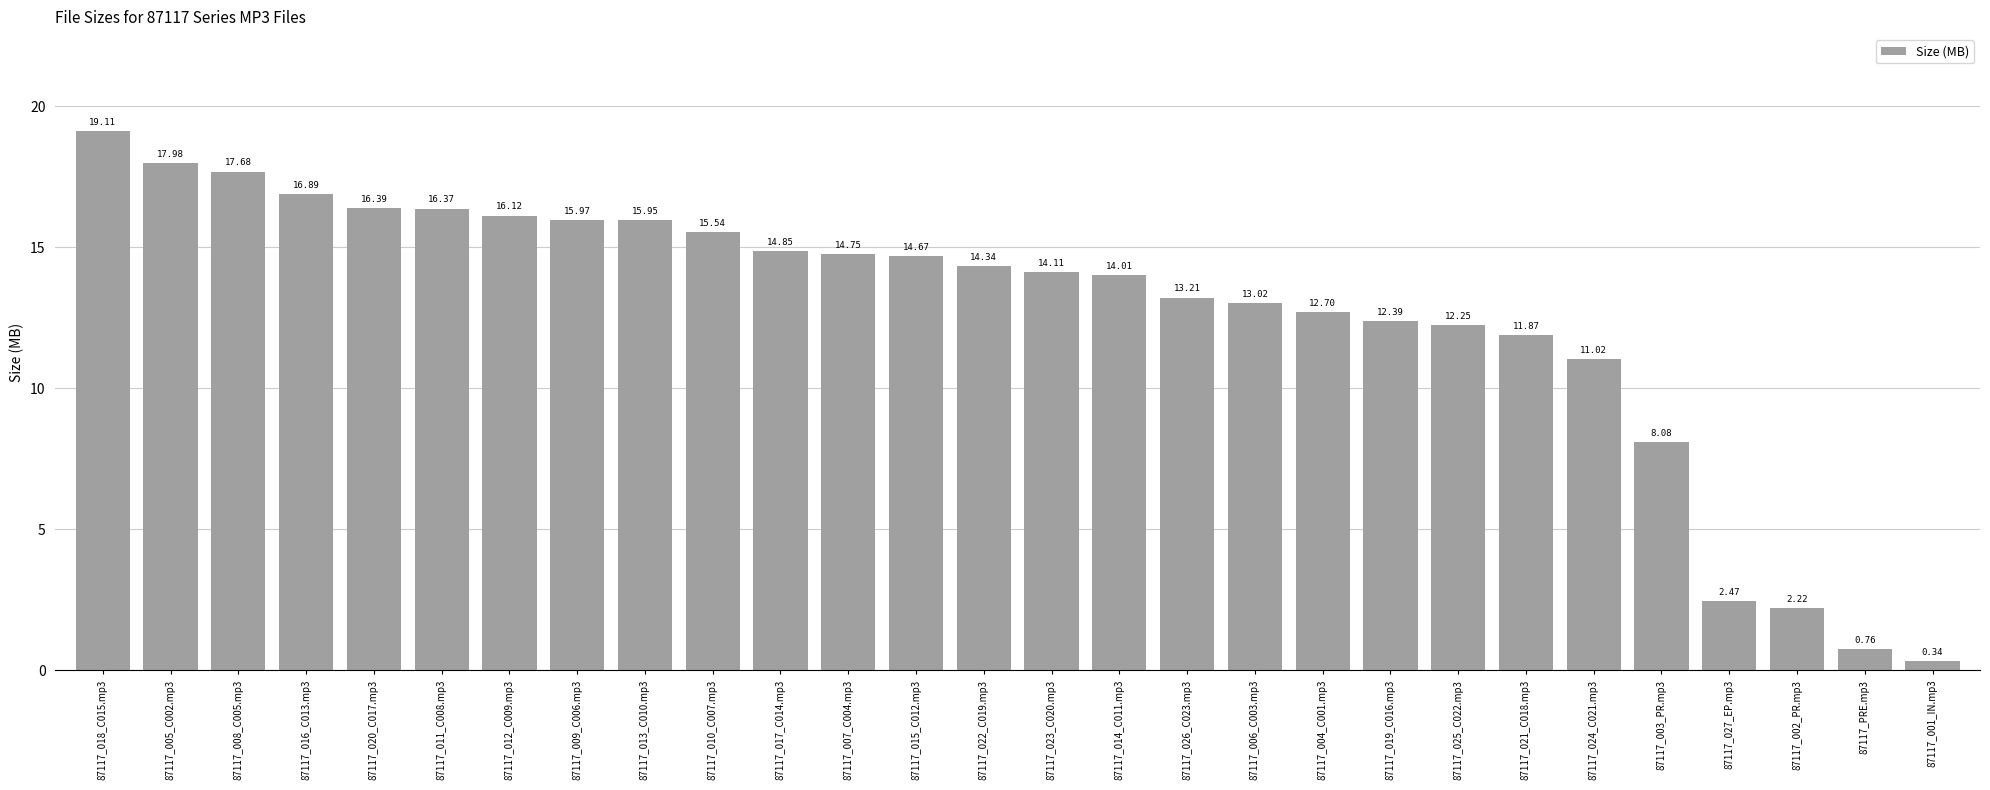

What is the average value?

12.7